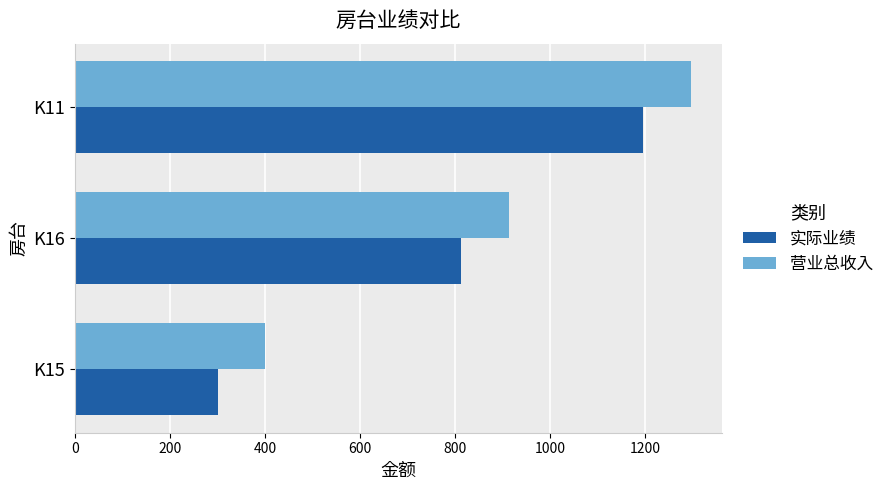

Where is 实际业绩 nearest to the value 748?

K16